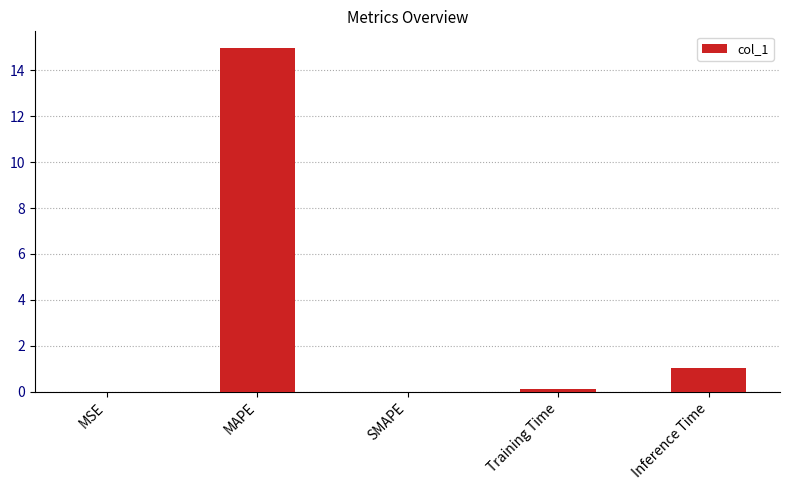

The value at MAPE is 14.9. True or false?

True